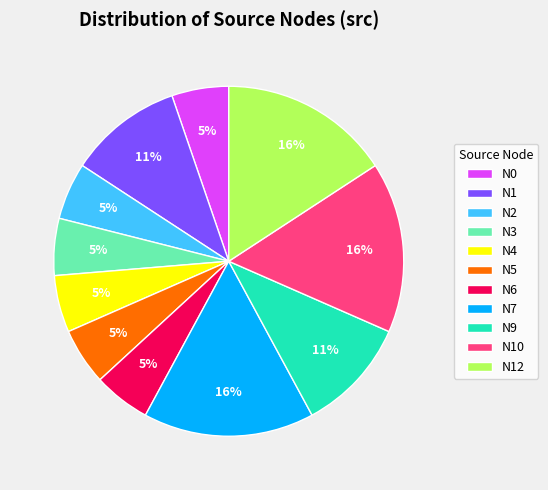

Is the sum of N12 and N6 greater than half?

No